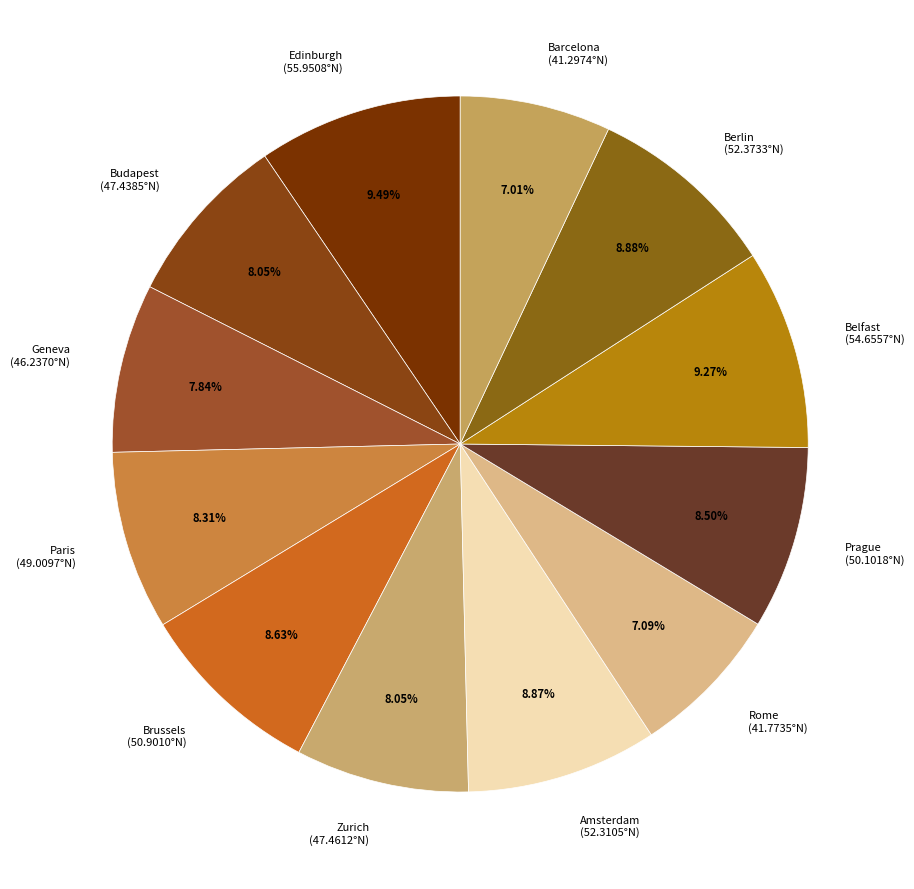

What is the ratio of the value at Barcelona (41.2974°N) to the value at Budapest (47.4385°N)?

0.9